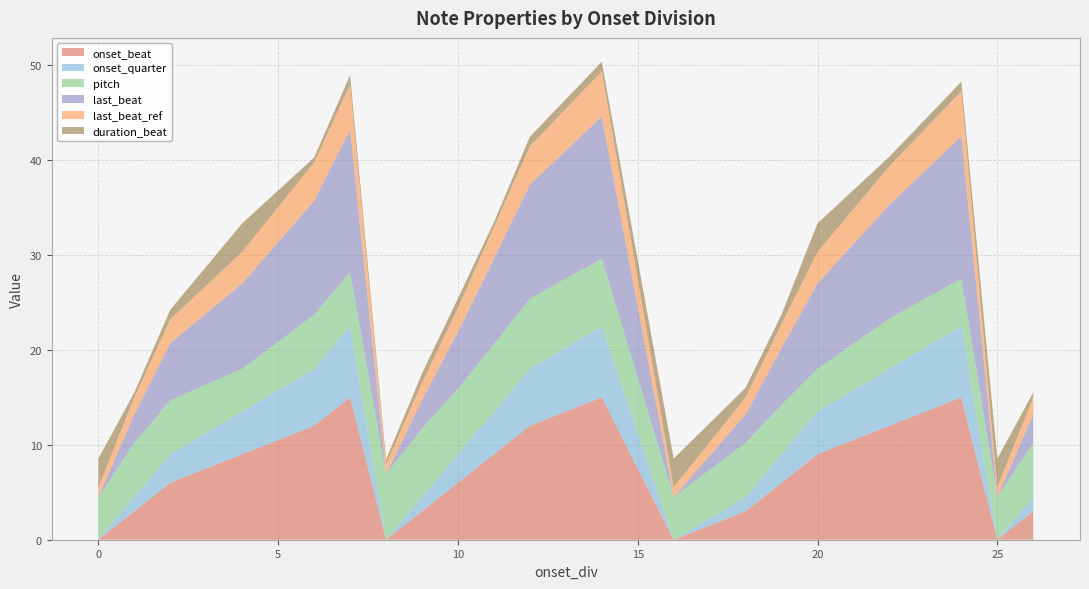

Does the chart have visible grid lines?

Yes